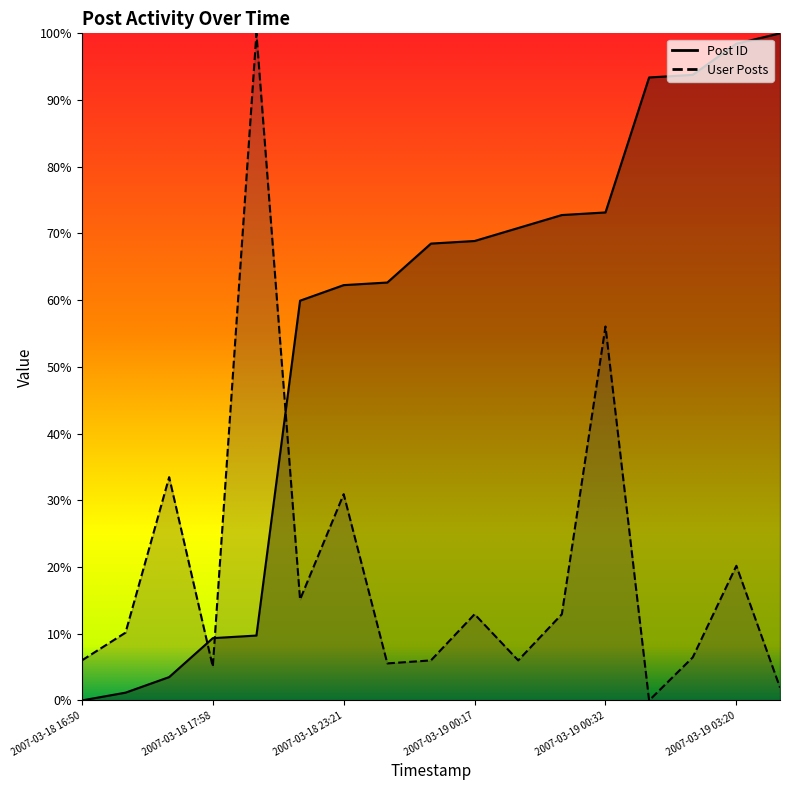

True or false: Post ID and User Posts intersect in this chart.

True